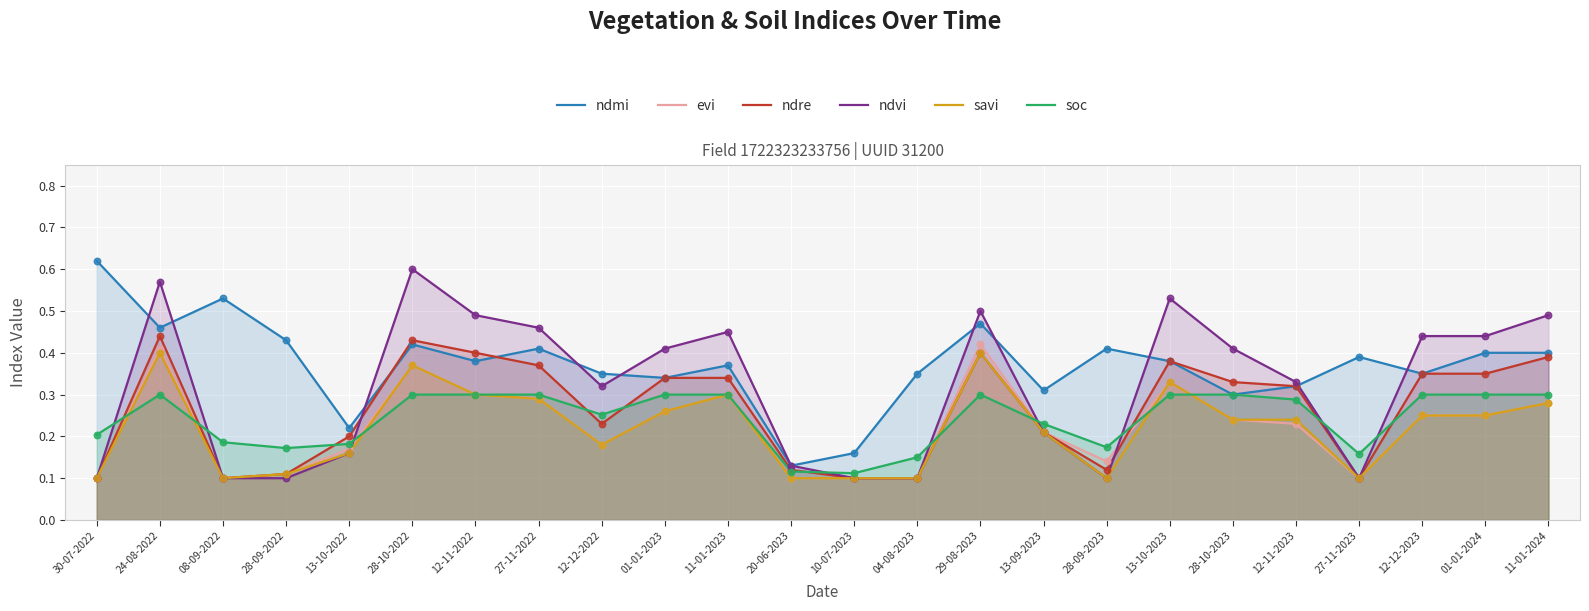

What is the total value across all series at 11-01-2024?

2.1